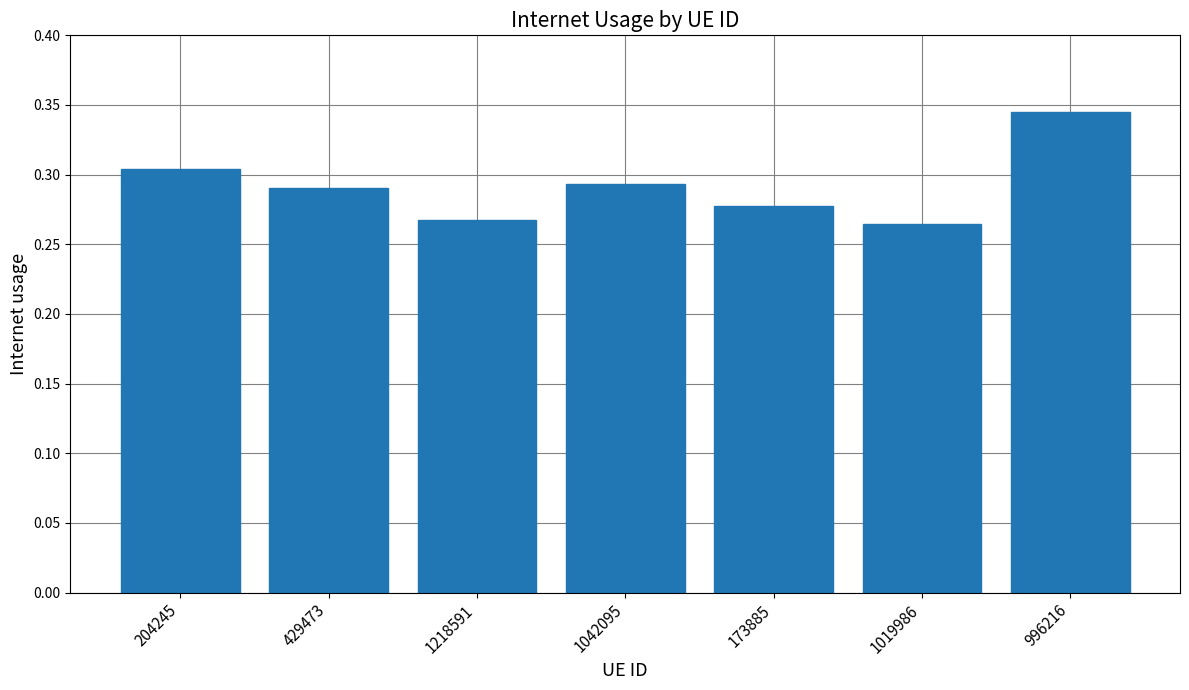

Count the values in the range 0 to 1.

7